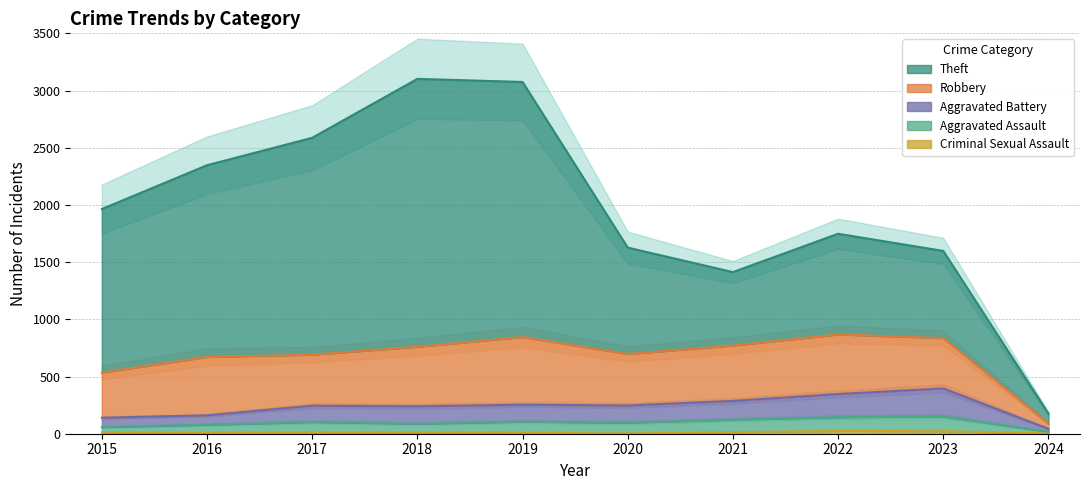

What is the sum of the Aggravated Battery values at 2017 and 2023?

641